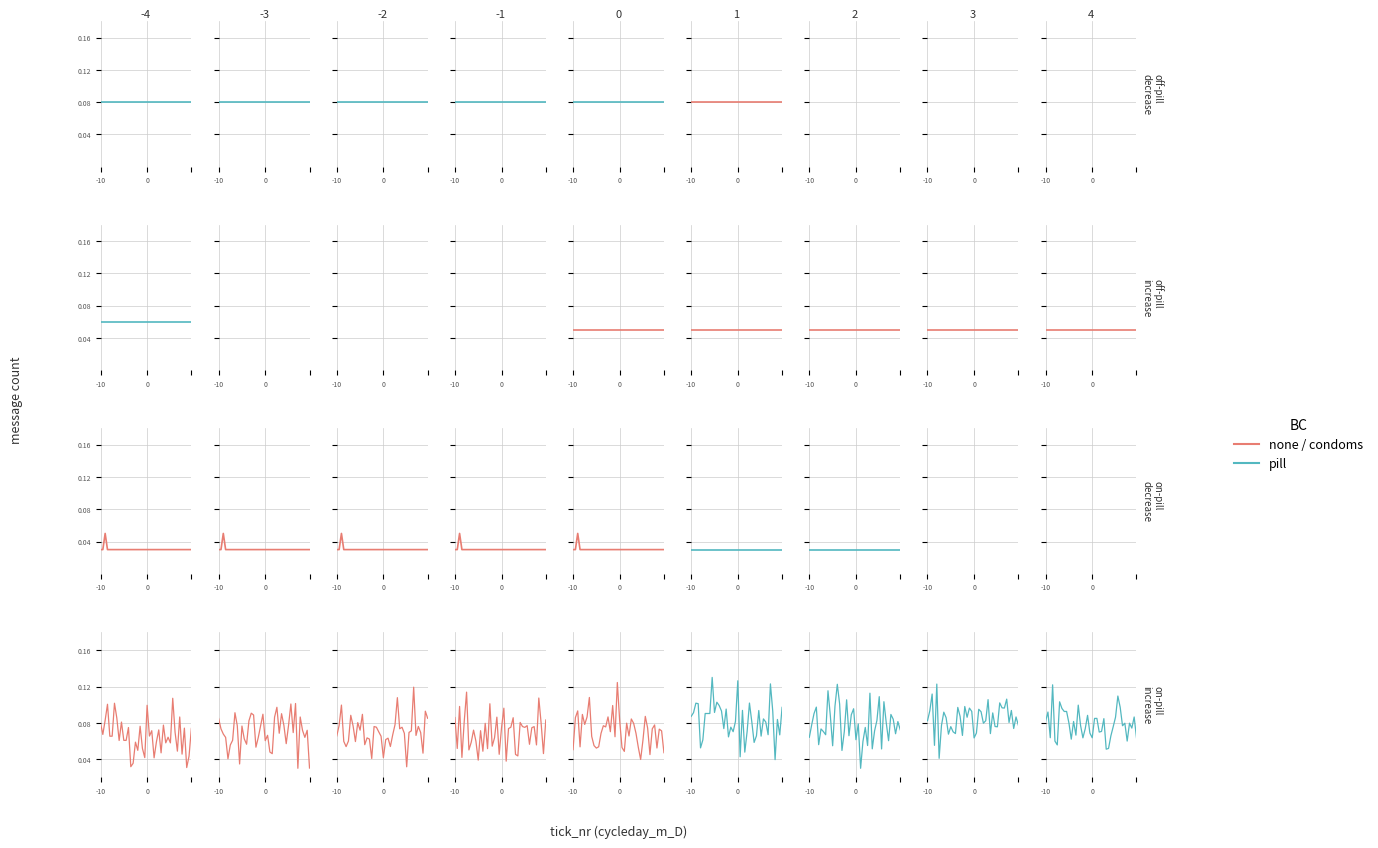

At which label does pill reach its peak?

3